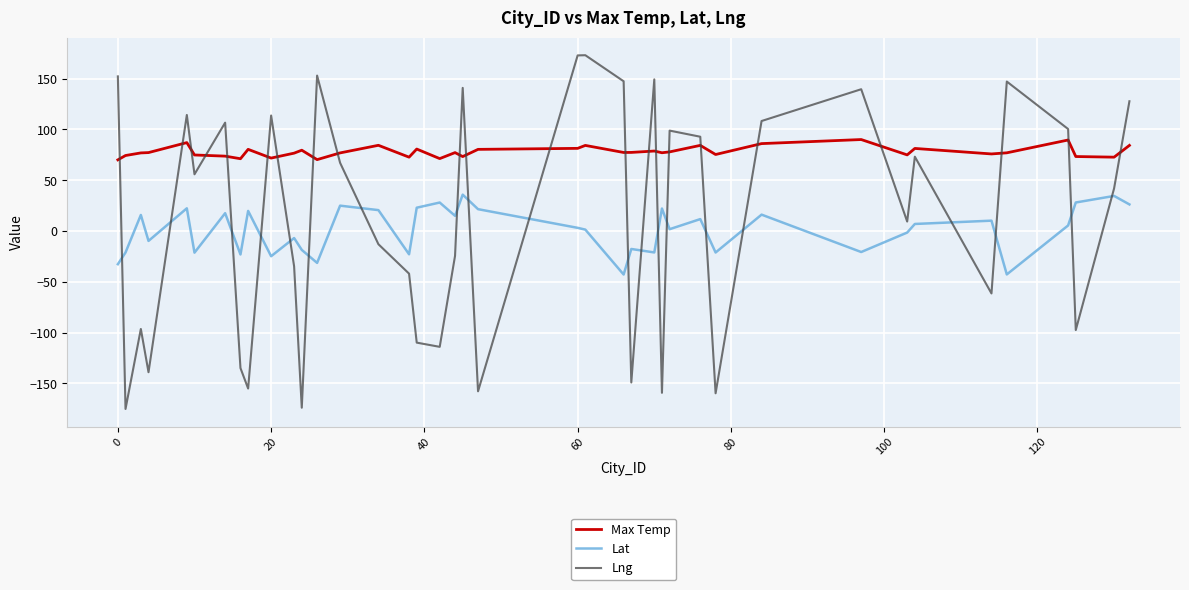

List the series in order of their peak value, highest first.

Lng, Max Temp, Lat